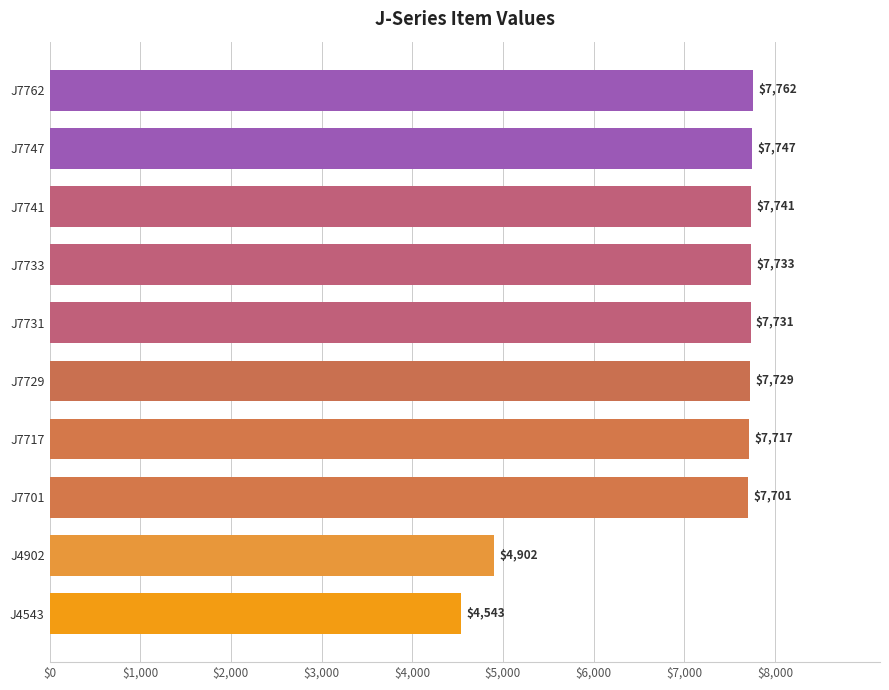

What is the sum of all values?

71306